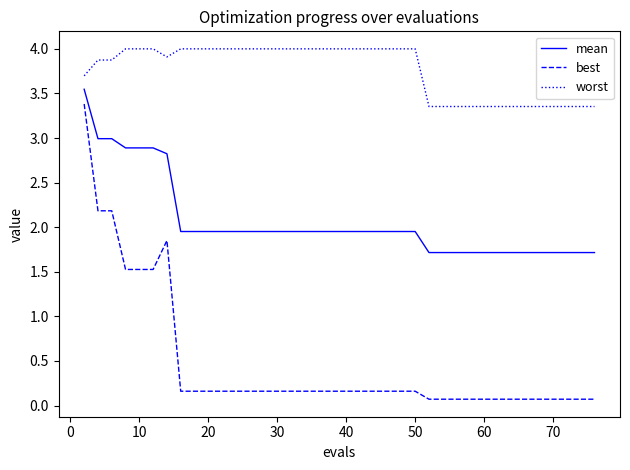

Does the chart display data point markers on the line(s)?

No